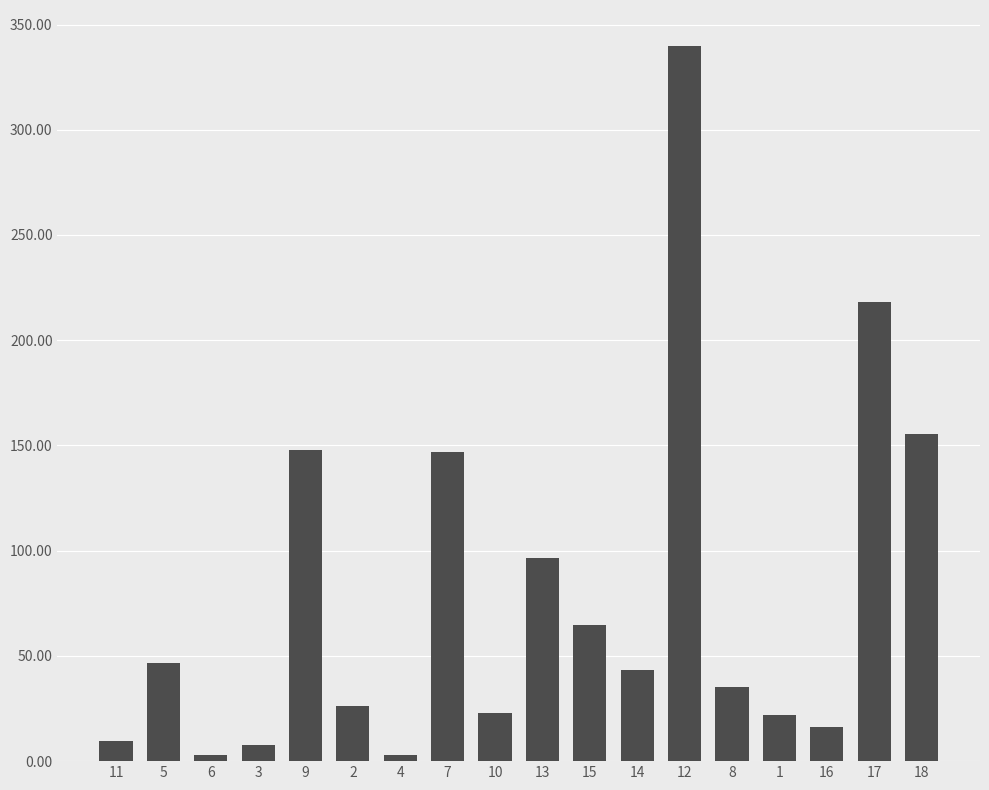

What is the value of the 11th bar from the left?

64.9